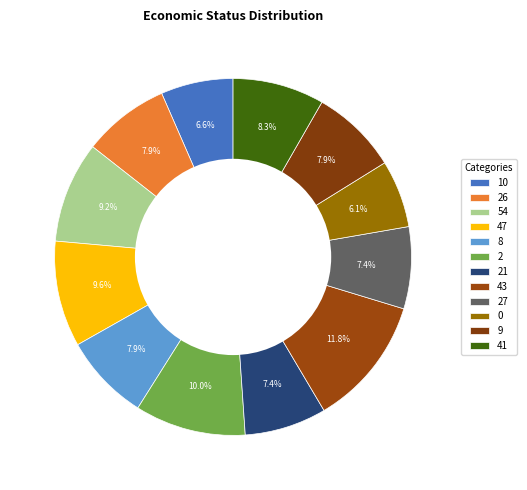

Count the number of slices in the pie.

12